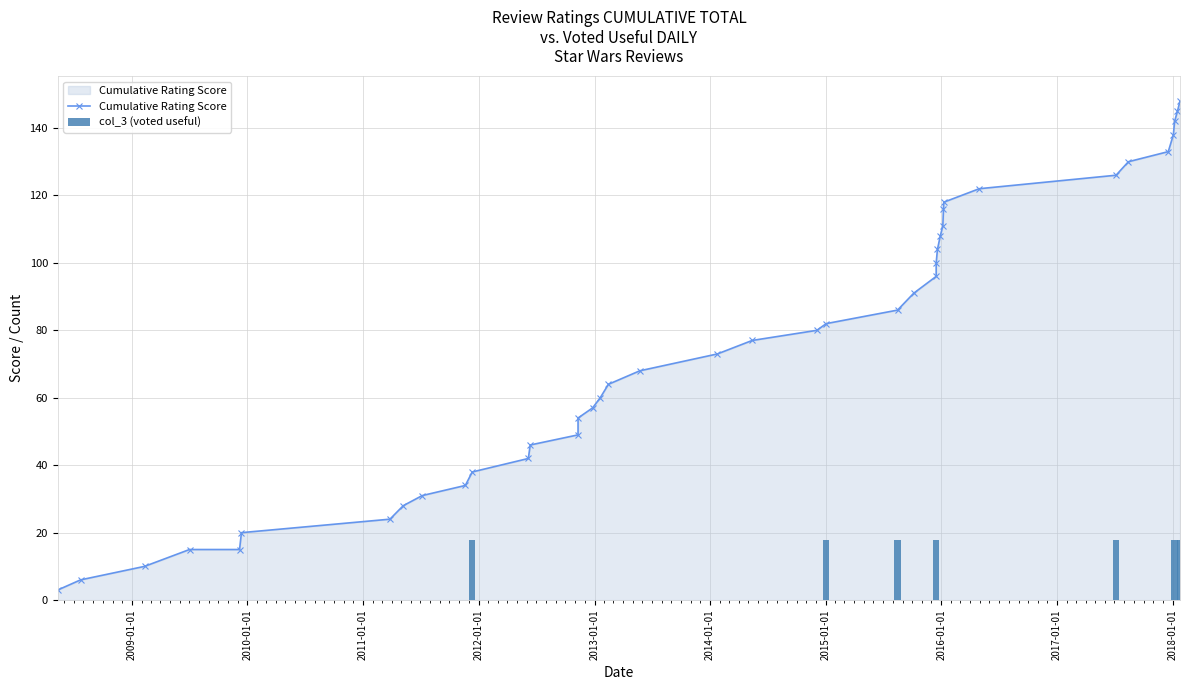

What is the difference between the maximum and second lowest values in the Cumulative Rating Score series?

142.0